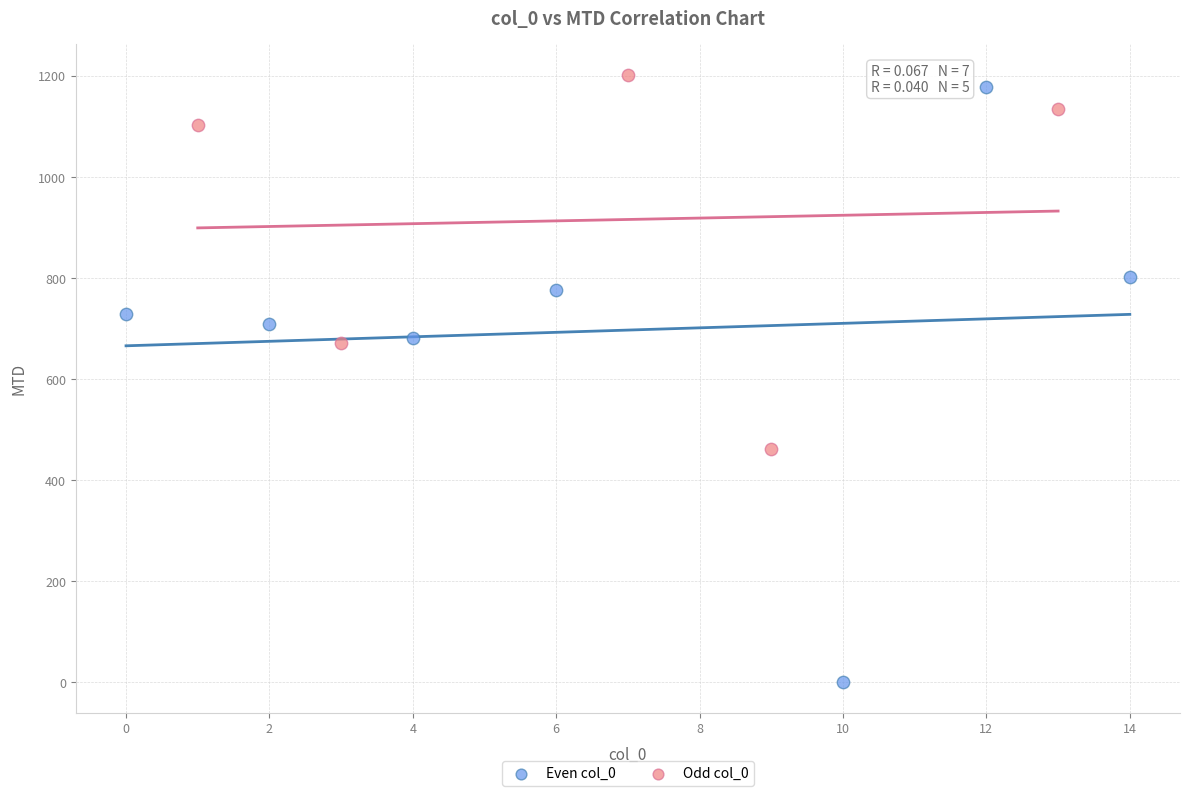

Which series has the widest spread of Y values?

Even col_0